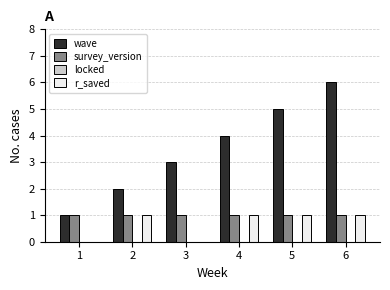

What is the maximum value shown in the chart?

6